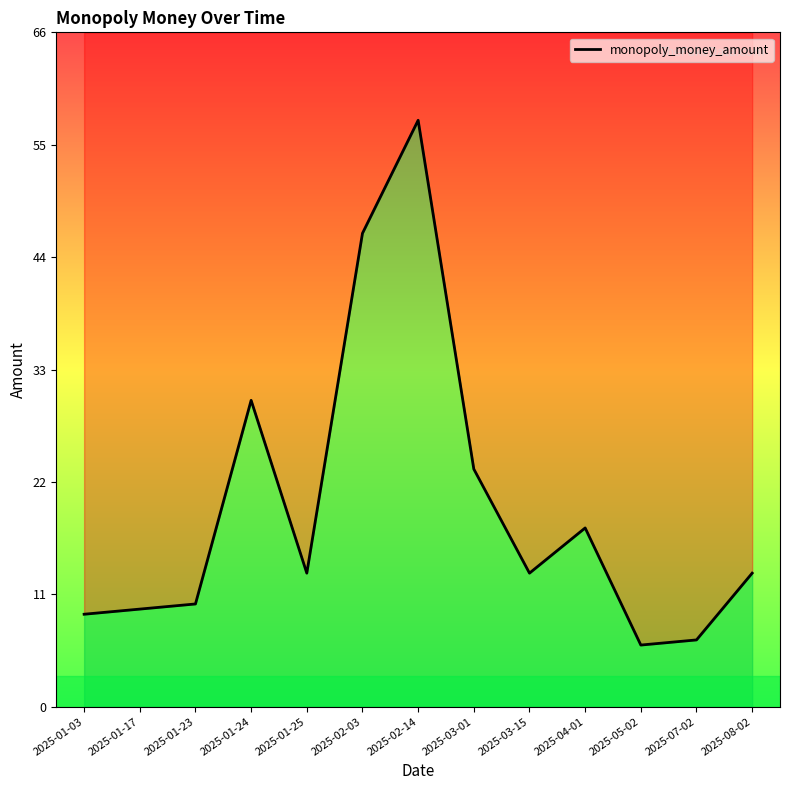

Which category has the highest value across all series?

2025-02-14